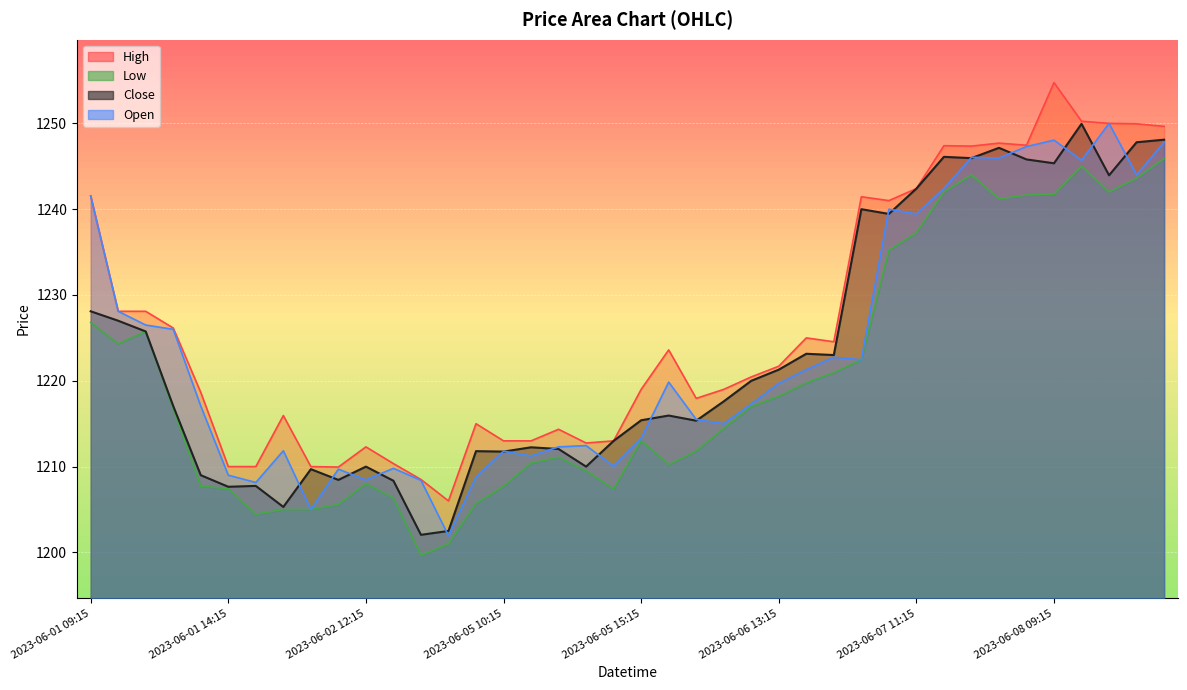

Reading left to right, transcribe all the data shown in this chart.

High: 2023-06-01 09:15=1241.6	2023-06-01 10:15=1228.1	2023-06-01 11:15=1228.1	2023-06-01 12:15=1226.2	2023-06-01 13:15=1218.7	2023-06-01 14:15=1210.0	2023-06-01 15:15=1210.0	2023-06-02 09:15=1215.9	2023-06-02 10:15=1210.0	2023-06-02 11:15=1209.9	2023-06-02 12:15=1212.3	2023-06-02 13:15=1210.3	2023-06-02 14:15=1208.5	2023-06-02 15:15=1206.0	2023-06-05 09:15=1215.0	2023-06-05 10:15=1213.0	2023-06-05 11:15=1213.0	2023-06-05 12:15=1214.3	2023-06-05 13:15=1212.8	2023-06-05 14:15=1213.0	2023-06-05 15:15=1219.0	2023-06-06 09:15=1223.6	2023-06-06 10:15=1217.9	2023-06-06 11:15=1219.0	2023-06-06 12:15=1220.4	2023-06-06 13:15=1221.7	2023-06-06 14:15=1225.0	2023-06-06 15:15=1224.6	2023-06-07 09:15=1241.4	2023-06-07 10:15=1241.0	2023-06-07 11:15=1242.4	2023-06-07 12:15=1247.4	2023-06-07 13:15=1247.3	2023-06-07 14:15=1247.7	2023-06-07 15:15=1247.4	2023-06-08 09:15=1254.8	2023-06-08 10:15=1250.2	2023-06-08 11:15=1250.0	2023-06-08 12:15=1249.9	2023-06-08 13:15=1249.7
Low: 2023-06-01 09:15=1226.8	2023-06-01 10:15=1224.3	2023-06-01 11:15=1225.8	2023-06-01 12:15=1216.8	2023-06-01 13:15=1207.8	2023-06-01 14:15=1207.4	2023-06-01 15:15=1204.4	2023-06-02 09:15=1205.0	2023-06-02 10:15=1205.0	2023-06-02 11:15=1205.6	2023-06-02 12:15=1208.0	2023-06-02 13:15=1206.3	2023-06-02 14:15=1199.7	2023-06-02 15:15=1201.0	2023-06-05 09:15=1205.7	2023-06-05 10:15=1207.7	2023-06-05 11:15=1210.4	2023-06-05 12:15=1211.1	2023-06-05 13:15=1209.5	2023-06-05 14:15=1207.4	2023-06-05 15:15=1213.0	2023-06-06 09:15=1210.2	2023-06-06 10:15=1211.8	2023-06-06 11:15=1214.4	2023-06-06 12:15=1217.0	2023-06-06 13:15=1218.2	2023-06-06 14:15=1219.8	2023-06-06 15:15=1220.9	2023-06-07 09:15=1222.4	2023-06-07 10:15=1235.2	2023-06-07 11:15=1237.2	2023-06-07 12:15=1242.0	2023-06-07 13:15=1244.0	2023-06-07 14:15=1241.2	2023-06-07 15:15=1241.7	2023-06-08 09:15=1241.8	2023-06-08 10:15=1245.0	2023-06-08 11:15=1242.0	2023-06-08 12:15=1243.6	2023-06-08 13:15=1245.9
Close: 2023-06-01 09:15=1228.1	2023-06-01 10:15=1227.0	2023-06-01 11:15=1225.8	2023-06-01 12:15=1217.1	2023-06-01 13:15=1209.0	2023-06-01 14:15=1207.7	2023-06-01 15:15=1207.8	2023-06-02 09:15=1205.3	2023-06-02 10:15=1209.7	2023-06-02 11:15=1208.4	2023-06-02 12:15=1210.0	2023-06-02 13:15=1208.3	2023-06-02 14:15=1202.1	2023-06-02 15:15=1202.5	2023-06-05 09:15=1211.8	2023-06-05 10:15=1211.8	2023-06-05 11:15=1212.2	2023-06-05 12:15=1212.1	2023-06-05 13:15=1210.0	2023-06-05 14:15=1213.0	2023-06-05 15:15=1215.4	2023-06-06 09:15=1215.9	2023-06-06 10:15=1215.3	2023-06-06 11:15=1217.6	2023-06-06 12:15=1220.0	2023-06-06 13:15=1221.3	2023-06-06 14:15=1223.2	2023-06-06 15:15=1223.0	2023-06-07 09:15=1240.0	2023-06-07 10:15=1239.4	2023-06-07 11:15=1242.4	2023-06-07 12:15=1246.1	2023-06-07 13:15=1245.9	2023-06-07 14:15=1247.2	2023-06-07 15:15=1245.8	2023-06-08 09:15=1245.3	2023-06-08 10:15=1249.9	2023-06-08 11:15=1243.9	2023-06-08 12:15=1247.8	2023-06-08 13:15=1248.1
Open: 2023-06-01 09:15=1241.6	2023-06-01 10:15=1228.1	2023-06-01 11:15=1226.5	2023-06-01 12:15=1226.0	2023-06-01 13:15=1217.1	2023-06-01 14:15=1209.0	2023-06-01 15:15=1208.2	2023-06-02 09:15=1211.8	2023-06-02 10:15=1205.0	2023-06-02 11:15=1209.7	2023-06-02 12:15=1208.4	2023-06-02 13:15=1209.8	2023-06-02 14:15=1208.4	2023-06-02 15:15=1201.9	2023-06-05 09:15=1208.8	2023-06-05 10:15=1211.8	2023-06-05 11:15=1211.2	2023-06-05 12:15=1212.3	2023-06-05 13:15=1212.4	2023-06-05 14:15=1210.1	2023-06-05 15:15=1213.3	2023-06-06 09:15=1219.8	2023-06-06 10:15=1215.5	2023-06-06 11:15=1215.0	2023-06-06 12:15=1217.3	2023-06-06 13:15=1219.7	2023-06-06 14:15=1221.3	2023-06-06 15:15=1222.8	2023-06-07 09:15=1222.4	2023-06-07 10:15=1240.0	2023-06-07 11:15=1239.4	2023-06-07 12:15=1242.4	2023-06-07 13:15=1246.1	2023-06-07 14:15=1245.9	2023-06-07 15:15=1247.3	2023-06-08 09:15=1248.1	2023-06-08 10:15=1245.7	2023-06-08 11:15=1250.0	2023-06-08 12:15=1244.0	2023-06-08 13:15=1247.8